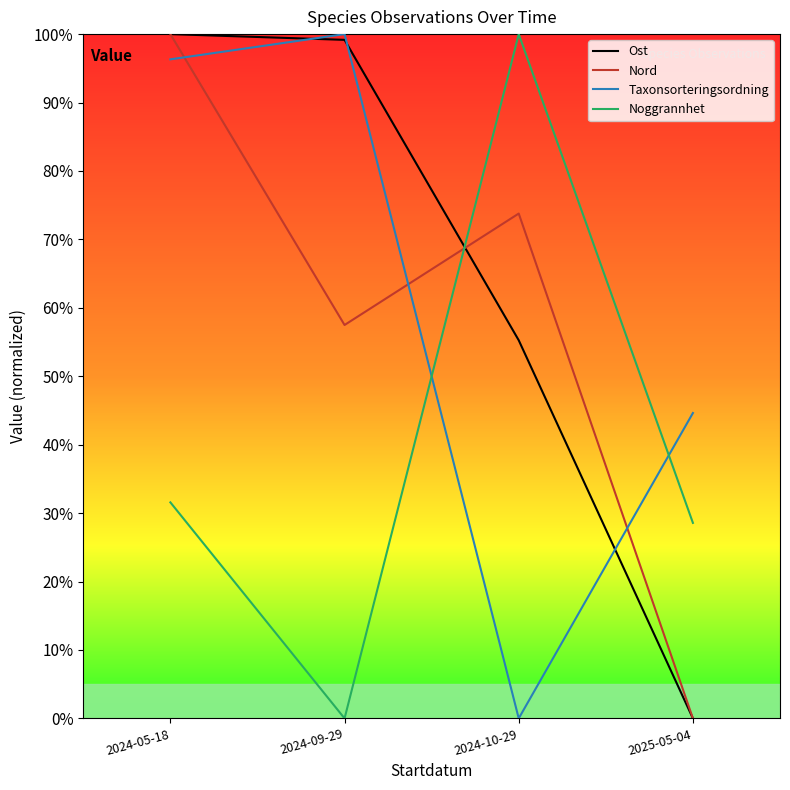

True or false: Taxonsorteringsordning has more than 0 interior local peaks.

True